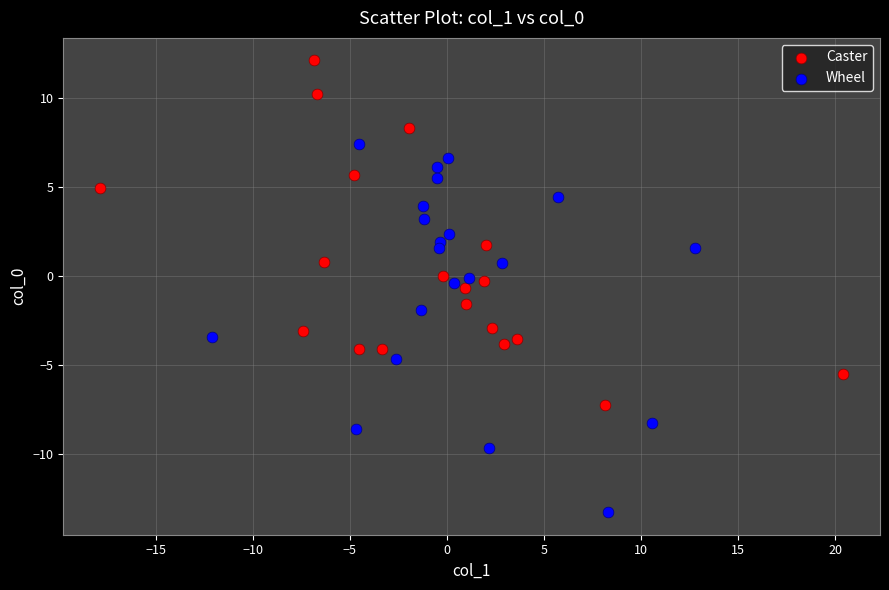

Which series contains the highest Y value?

Caster